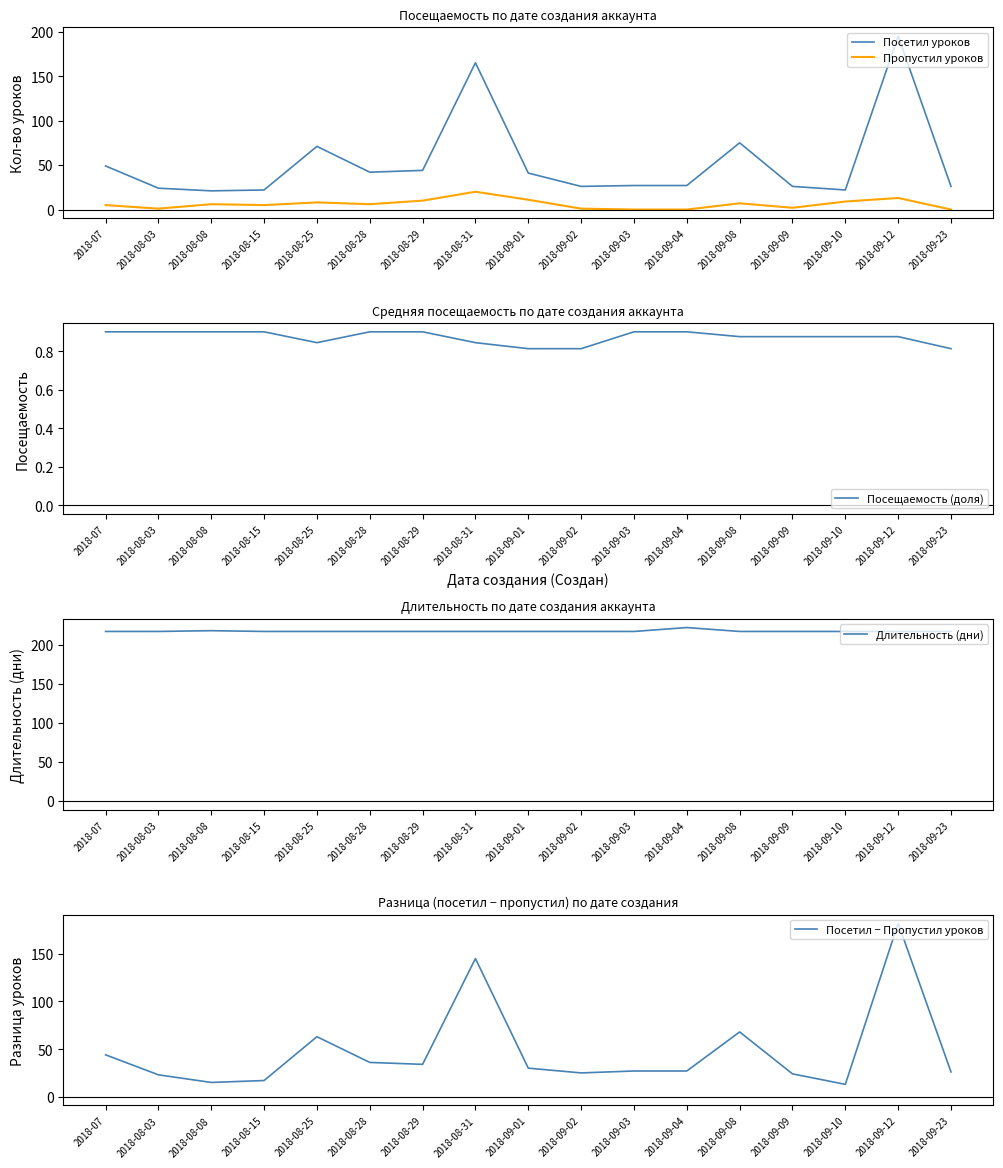

Is the value of Пропустил уроков at 2018-09-09 greater than the value of Посетил уроков at 2018-08-28?

No